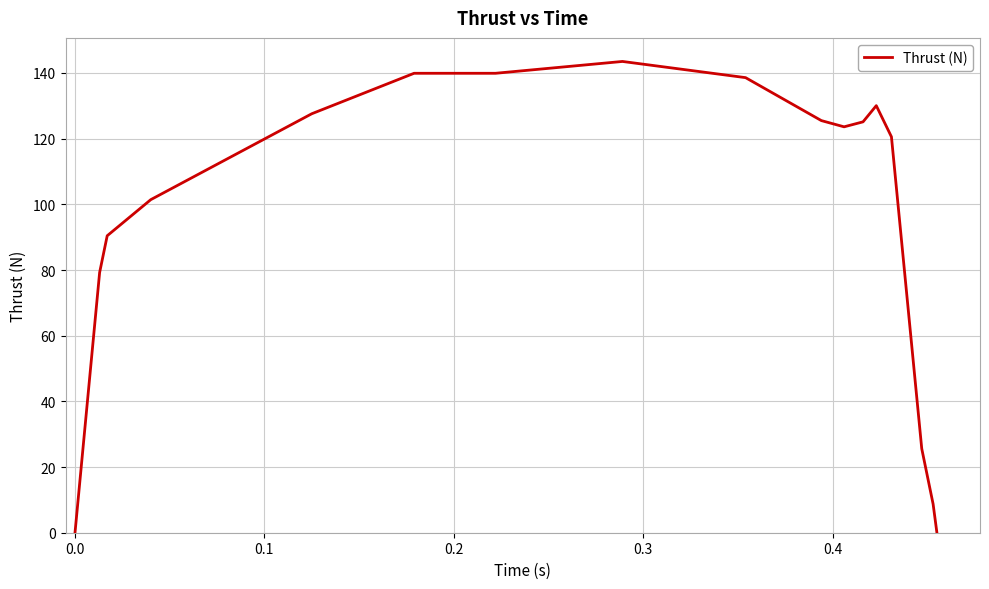

What is the maximum value shown in the chart?

143.5